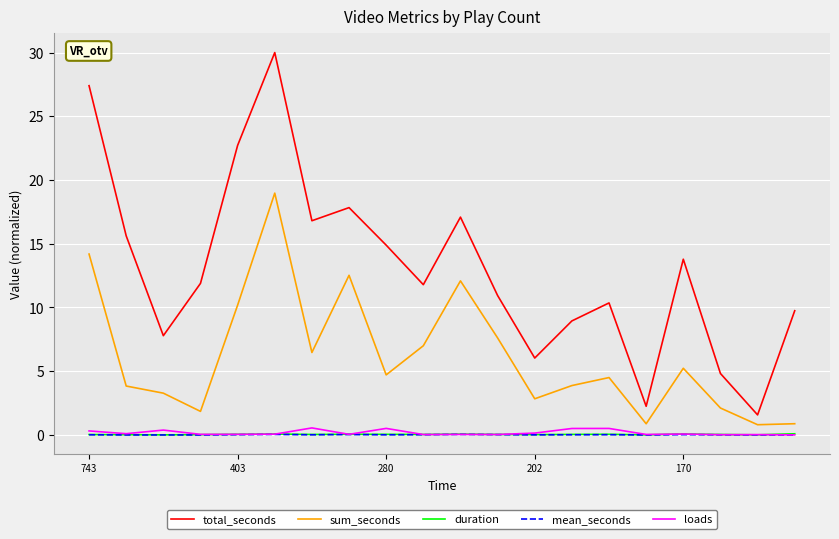

Which series has the largest total across all categories?

total_seconds